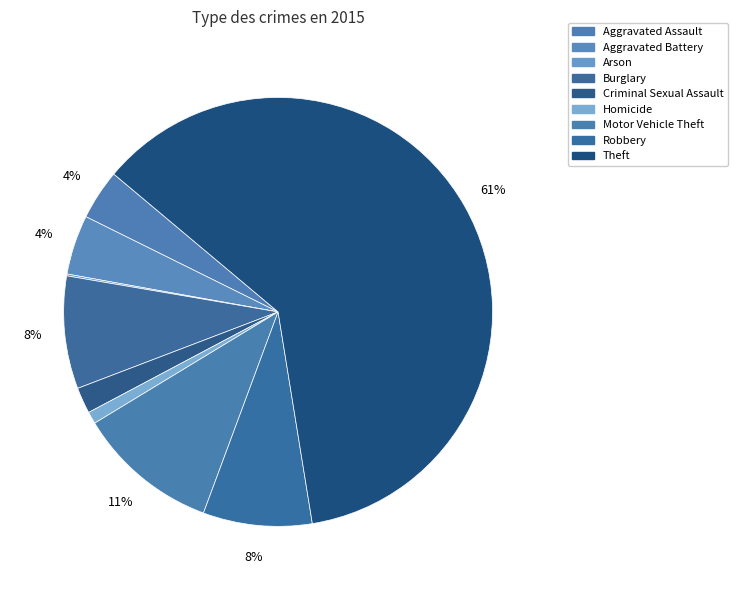

Combined, what portion of the pie is Burglary and Criminal Sexual Assault?

10.5%